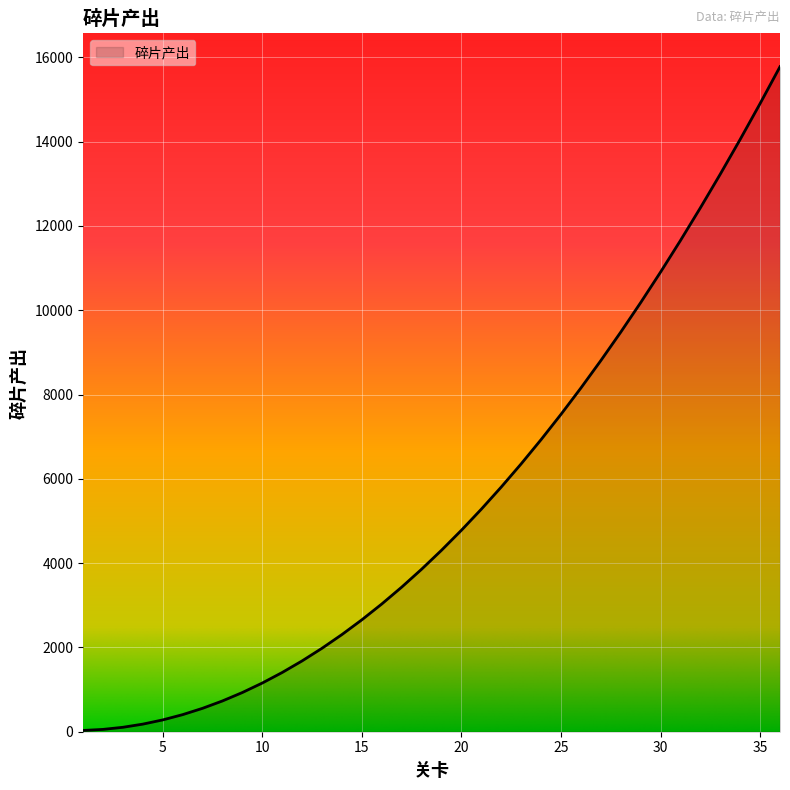

What is the difference between the maximum and minimum values?

15750